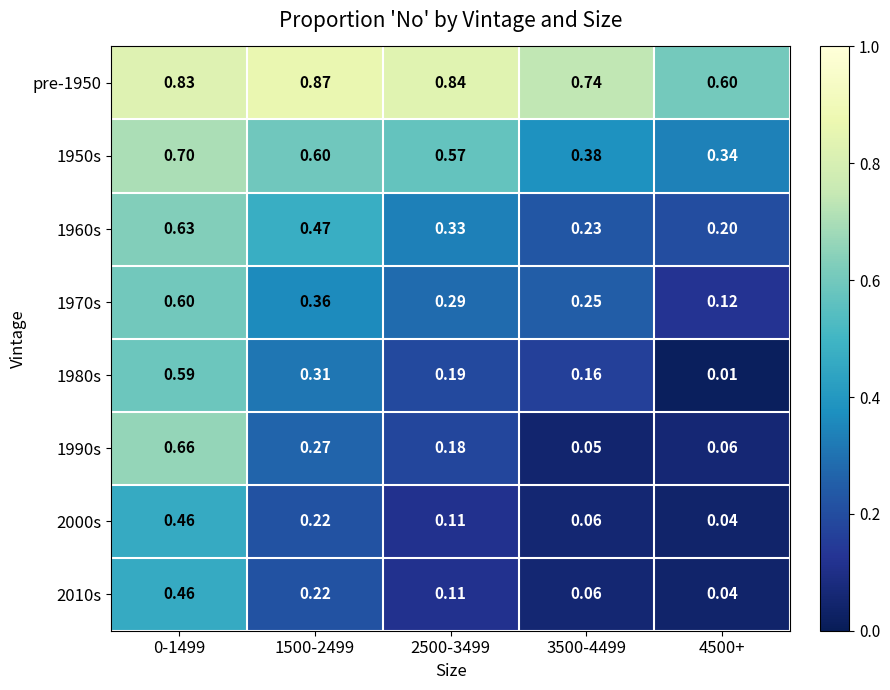

Is the value of pre-1950 at 3500-4499 greater than the value of 1970s at 3500-4499?

Yes